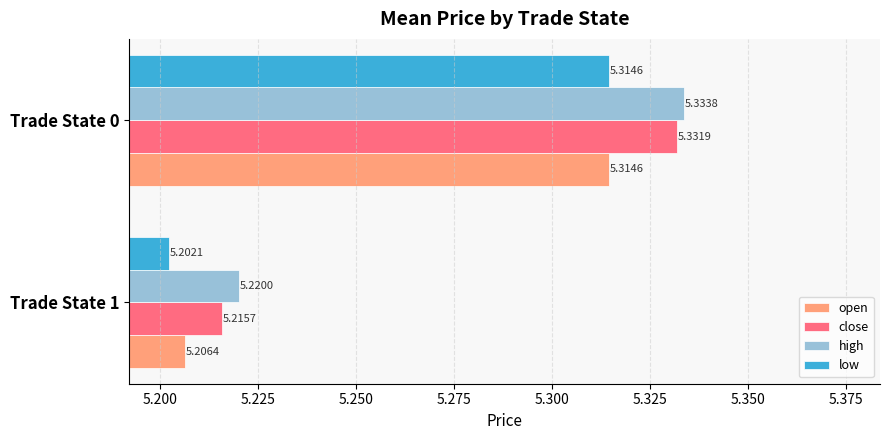

At which category is the sum across all series the highest?

Trade State 0